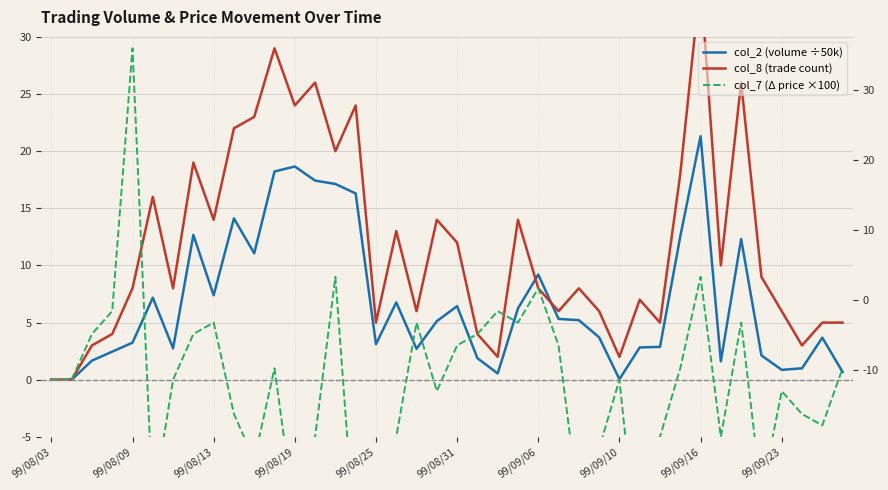

Does the chart have visible grid lines?

Yes